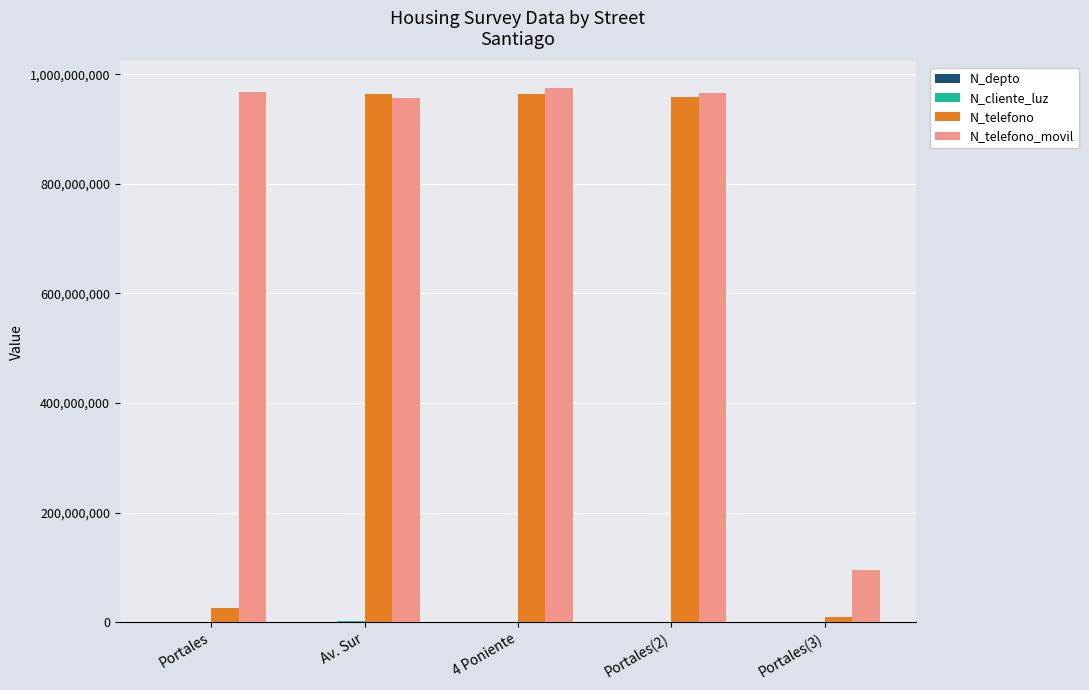

What is the sum of the N_telefono_movil values at Av. Sur and 4 Poniente?

1931935468